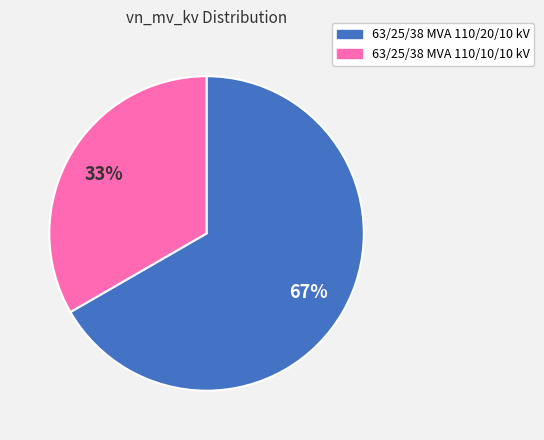

Is there a majority slice in this chart?

Yes